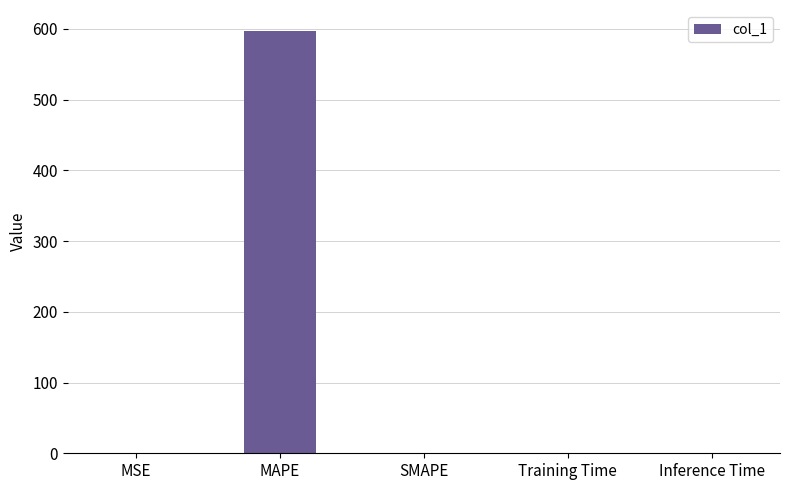

What is the sum of the values at MAPE and Inference Time?

597.9